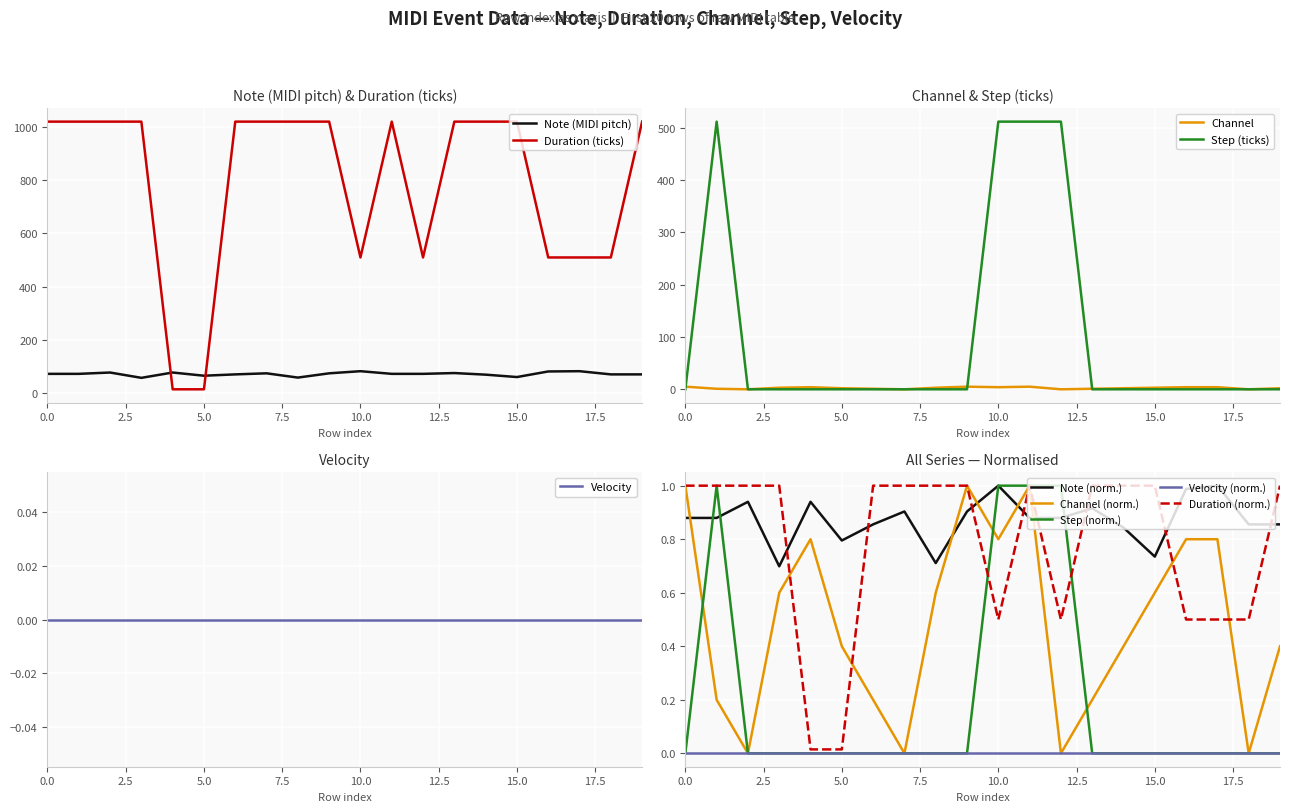

True or false: note has a value of 71.0 at 18.

True